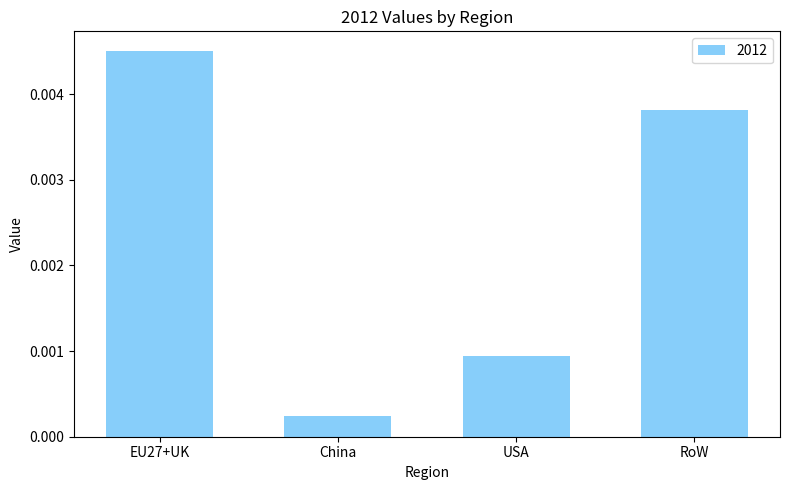

What position from the left is RoW?

4